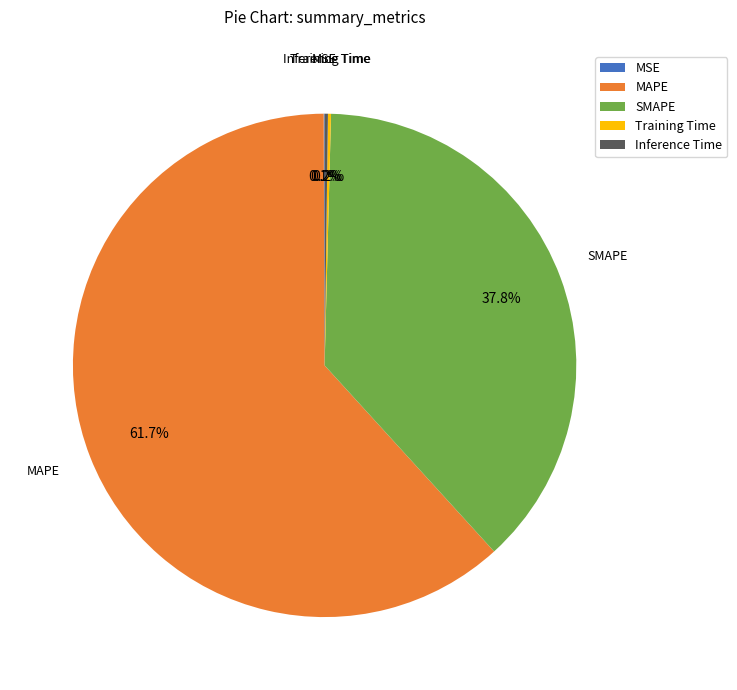

Does MAPE account for over 50% of the chart?

Yes